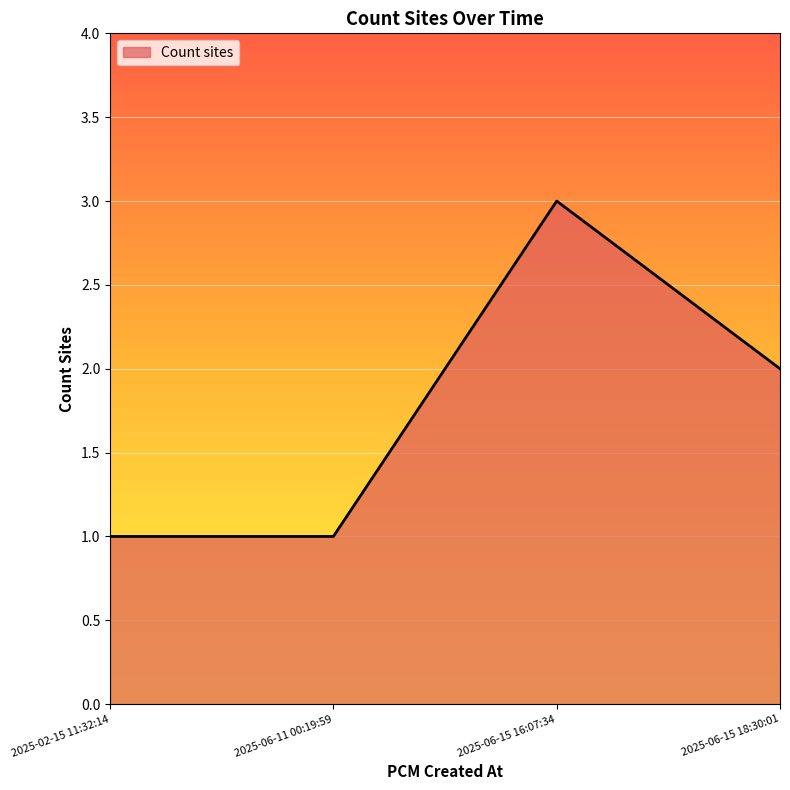

Which label corresponds to the largest value in the chart?

2025-06-15 16:07:34